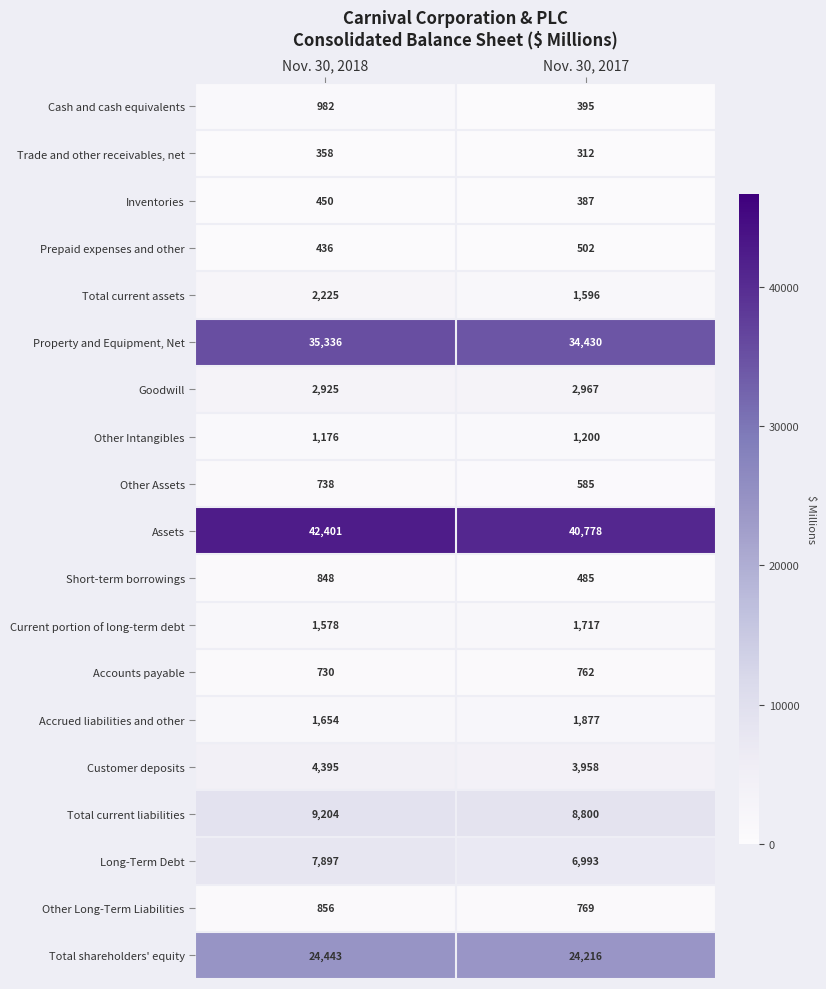

True or false: Prepaid expenses and other has a value of 650 at Nov. 30, 2018.

False